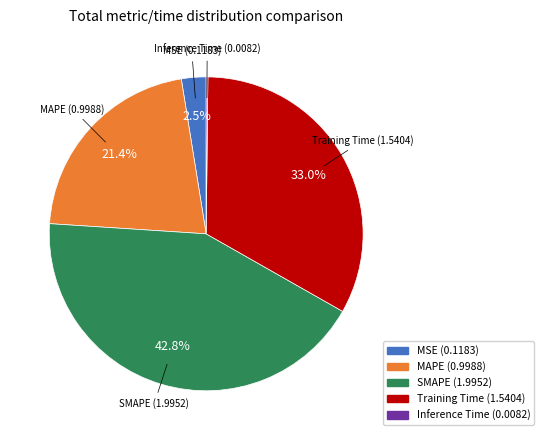

True or false: MAPE accounts for 16% of the total.

False